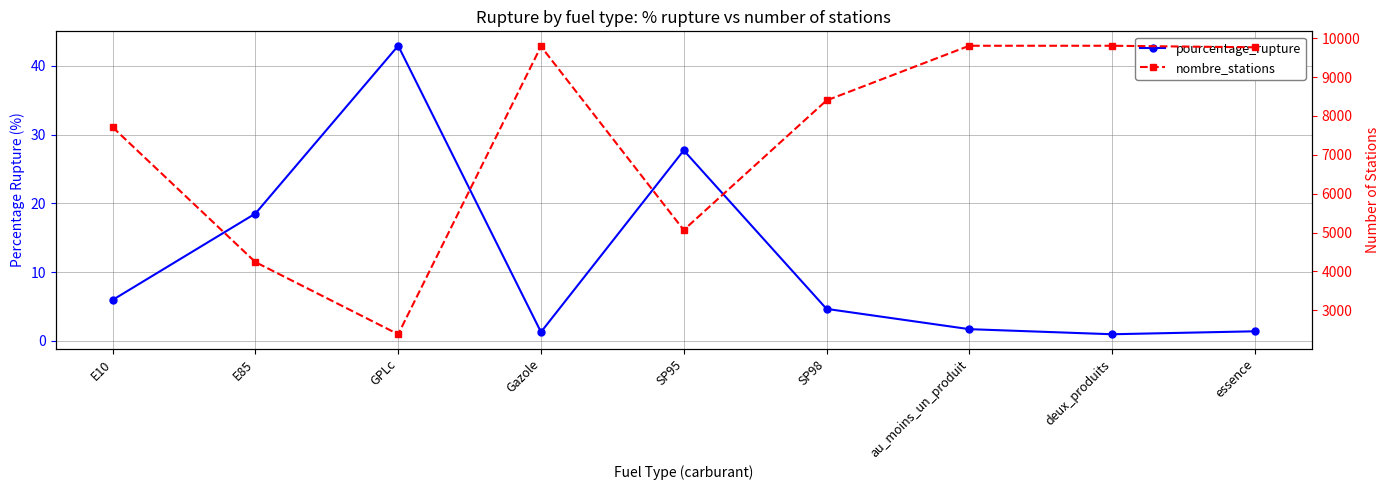

How many lines are shown in the chart?

2